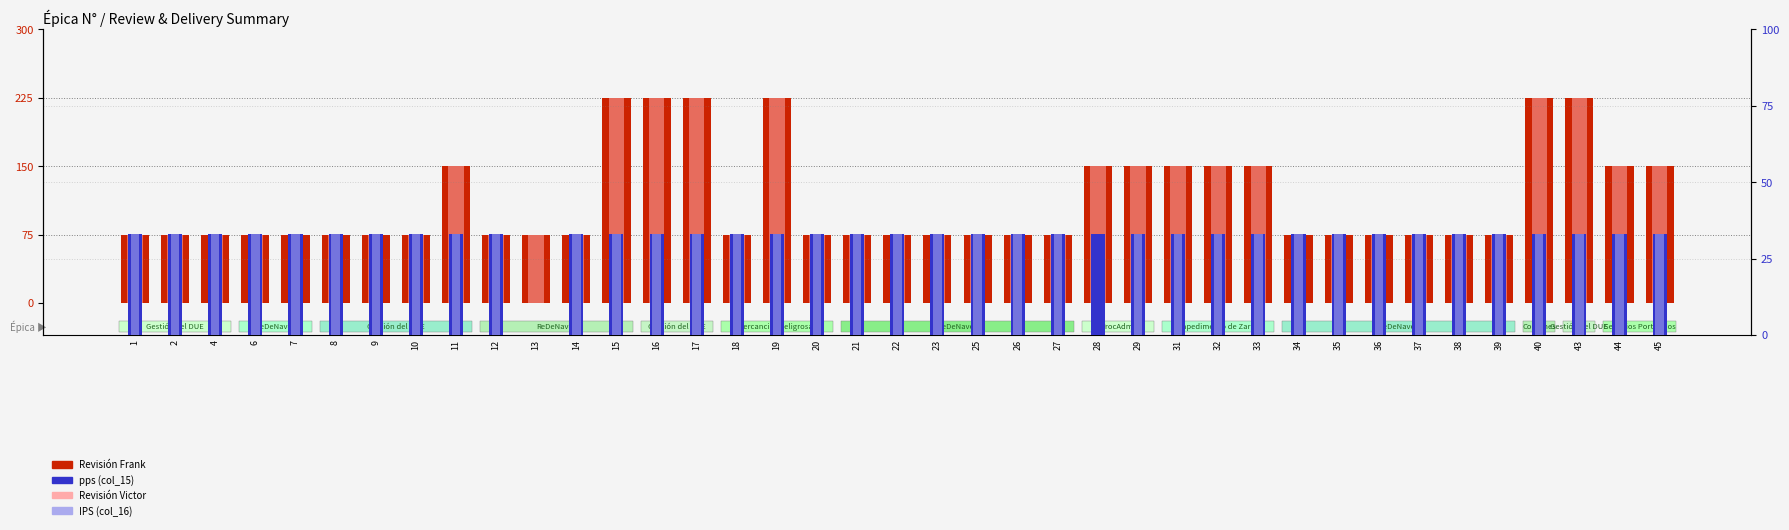

Reading right to left, what are all the values shown in this chart?

Revisión Frank (col_11): 45=150	44=150	43=225	40=225	39=75	38=75	37=75	36=75	35=75	34=75	33=150	32=150	31=150	29=150	28=150	27=75	26=75	25=75	23=75	22=75	21=75	20=75	19=225	18=75	17=225	16=225	15=225	14=75	13=75	12=75	11=150	10=75	9=75	8=75	7=75	6=75	4=75	2=75	1=75
Revisión Victor (col_12): 45=150	44=150	43=225	40=225	39=75	38=75	37=75	36=75	35=75	34=75	33=150	32=150	31=150	29=150	28=150	27=75	26=75	25=75	23=75	22=75	21=75	20=75	19=225	18=75	17=225	16=225	15=225	14=75	13=75	12=75	11=150	10=75	9=75	8=75	7=75	6=75	4=75	2=75	1=75
pps (col_15): 45=33	44=33	43=33	40=33	39=33	38=33	37=33	36=33	35=33	34=33	33=33	32=33	31=33	29=33	28=33	27=33	26=33	25=33	23=33	22=33	21=33	20=33	19=33	18=33	17=33	16=33	15=33	14=33	13=0	12=33	11=33	10=33	9=33	8=33	7=33	6=33	4=33	2=33	1=33
IPS (col_16): 45=33	44=33	43=33	40=33	39=33	38=33	37=33	36=33	35=33	34=33	33=33	32=33	31=33	29=33	28=0	27=33	26=33	25=33	23=33	22=33	21=33	20=33	19=33	18=33	17=33	16=33	15=33	14=33	13=0	12=33	11=33	10=33	9=33	8=33	7=33	6=33	4=33	2=33	1=33